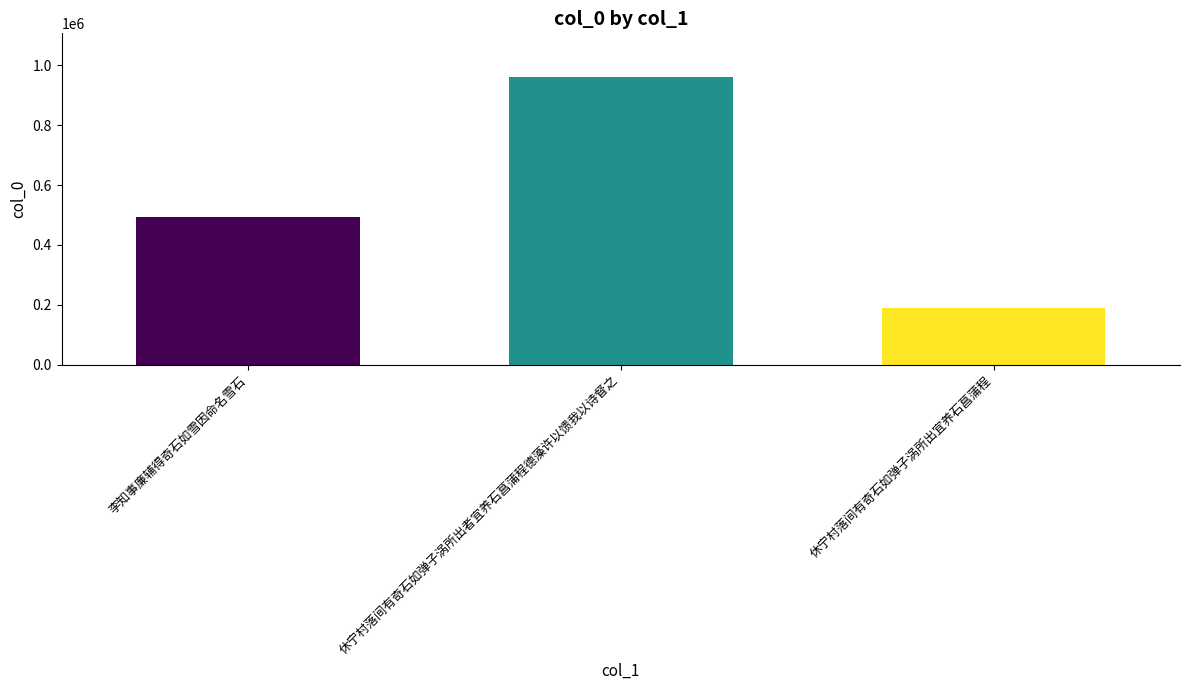

Count the values in the range 188963 to 963023.

3